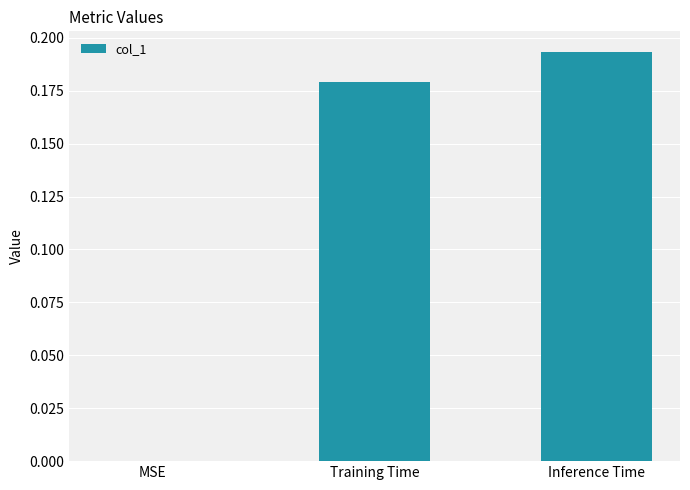

Which category has the highest value across all series?

Inference Time